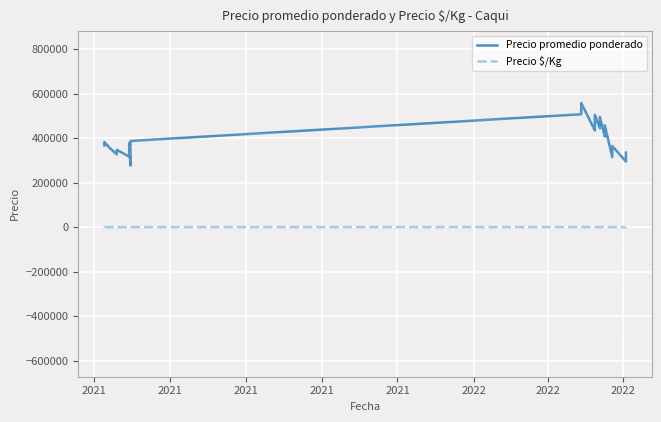

True or false: Precio $/Kg and Precio promedio ponderado cross at least once.

False